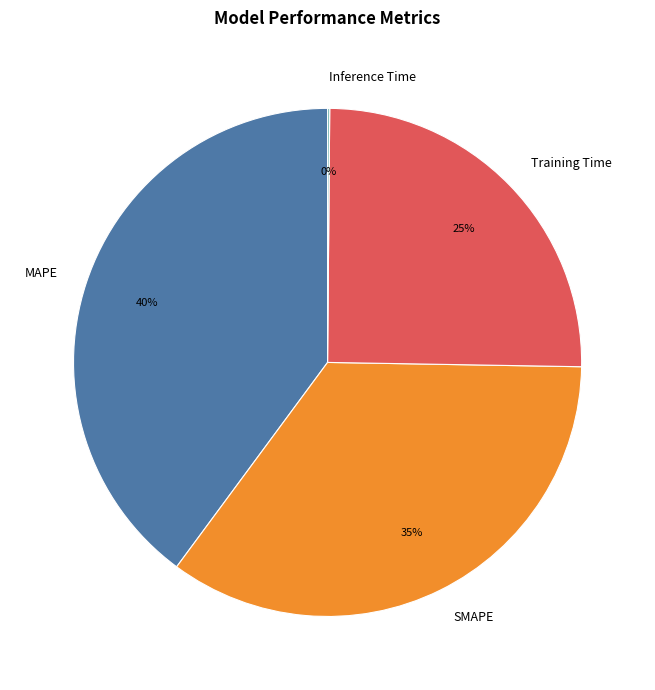

To the nearest percent, what percentage of the pie is MAPE?

40%